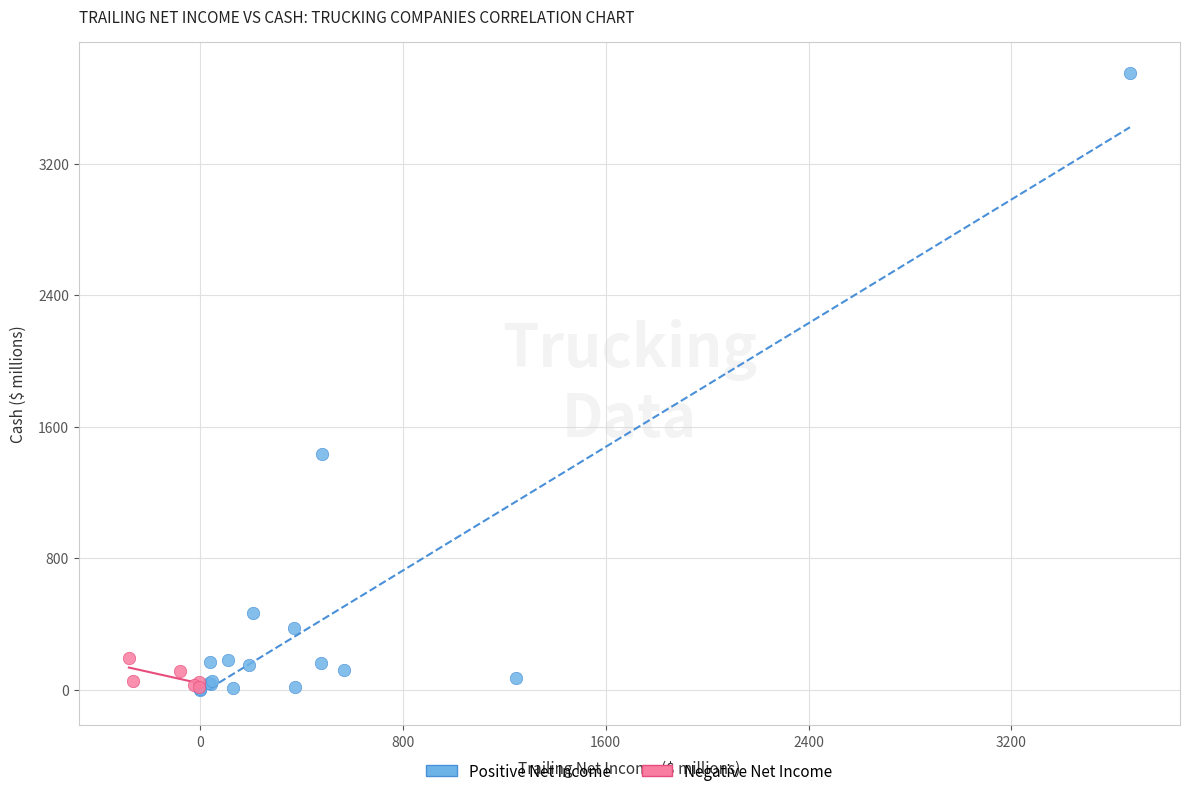

What are all the series names shown in the legend?

Positive Net Income, Negative Net Income